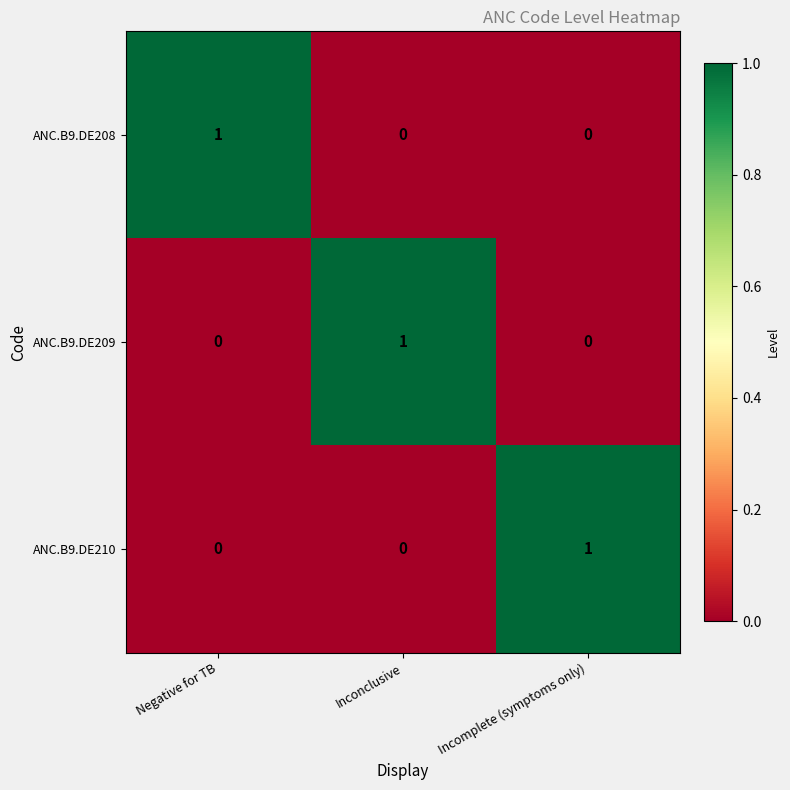

At how many categories does at least one series exceed 0?

3